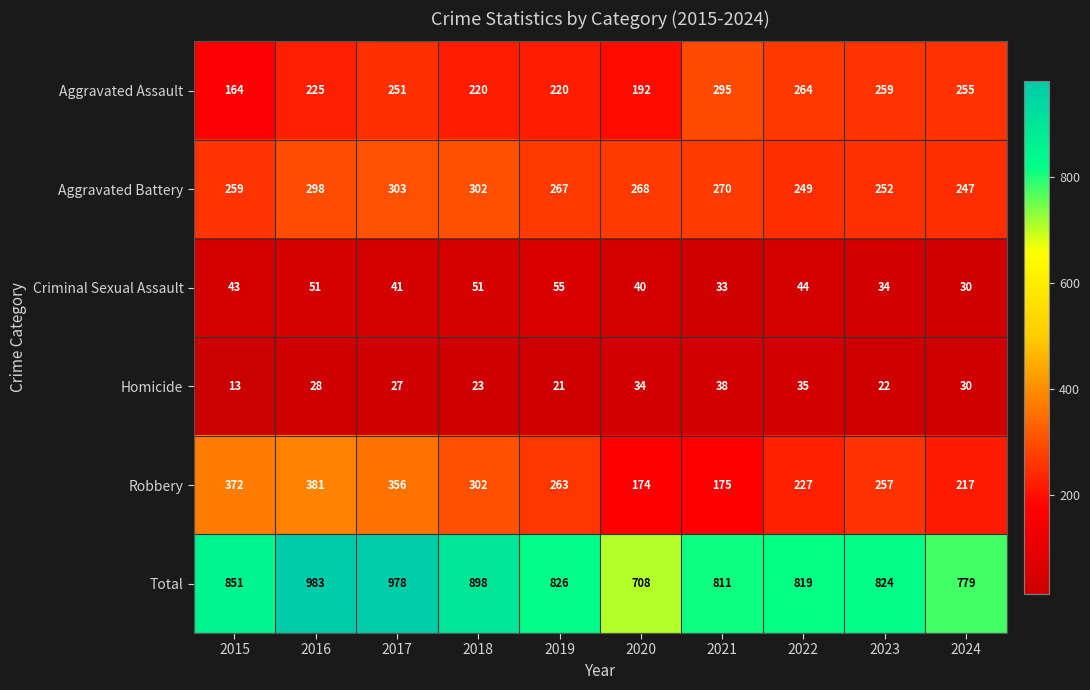

How many data points in Robbery are less than 263?

5